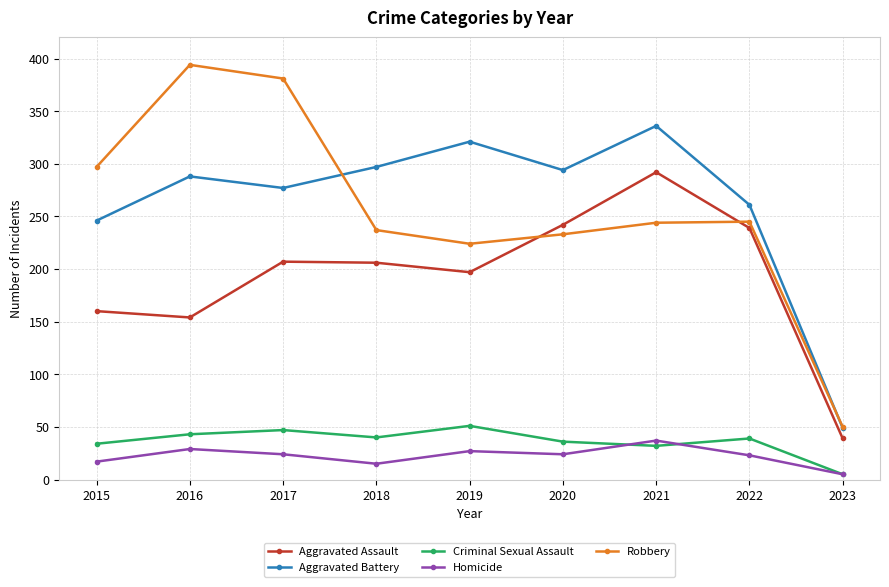

Which series changed the most between 2021 and 2022?

Aggravated Battery